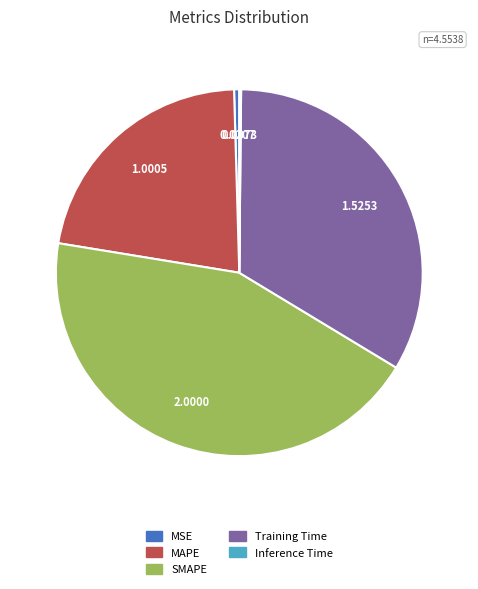

Is it true that Training Time is 21% of the pie?

False